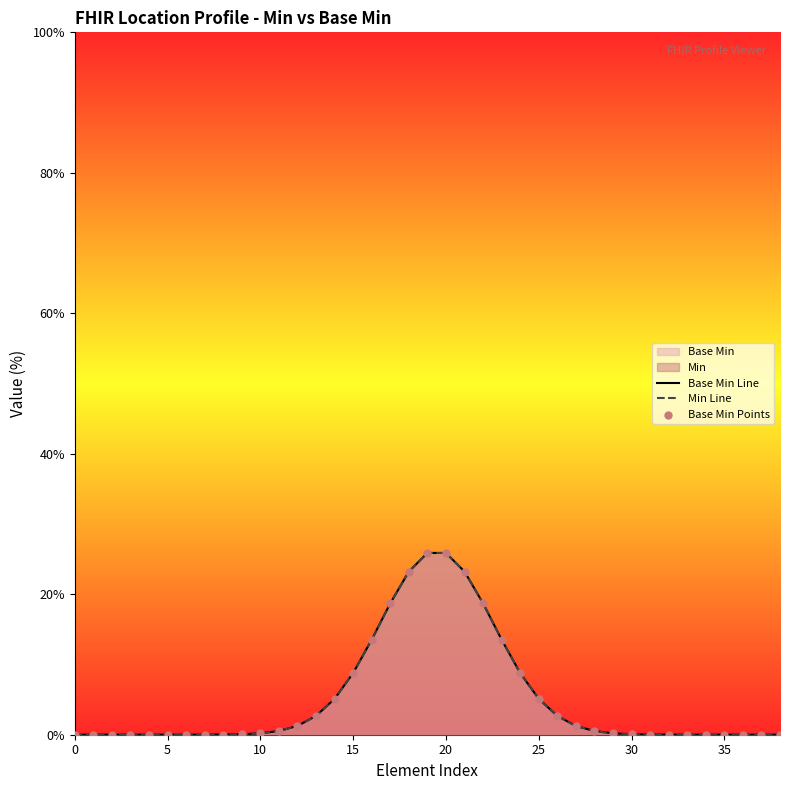

Which series has the largest total across all categories?

Base Min Line